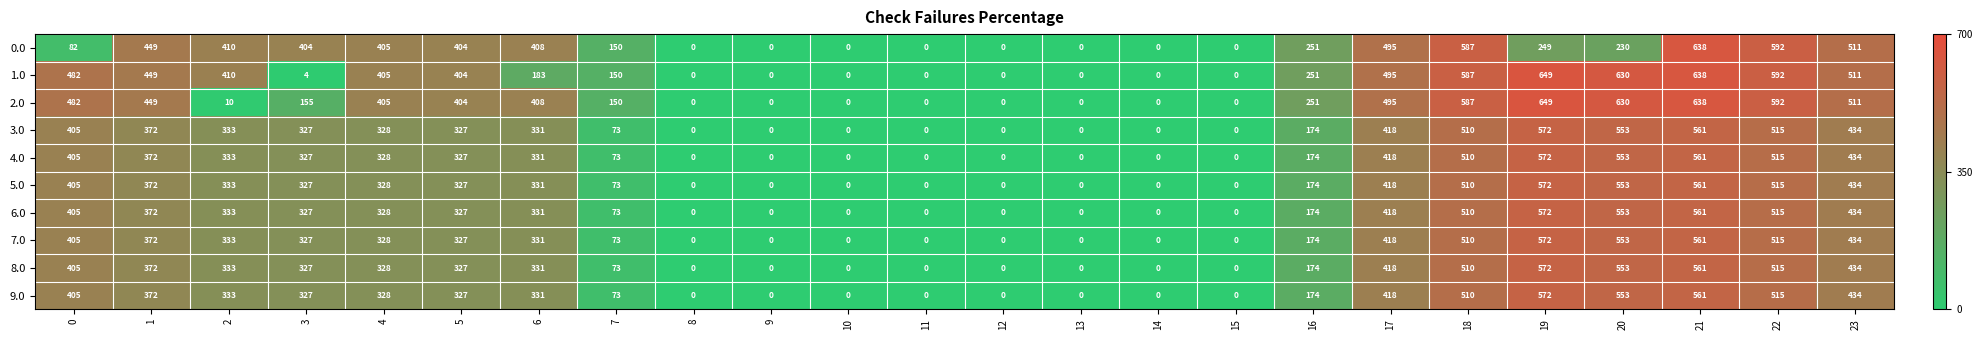

Where is 0.0 nearest to the value 319?

16